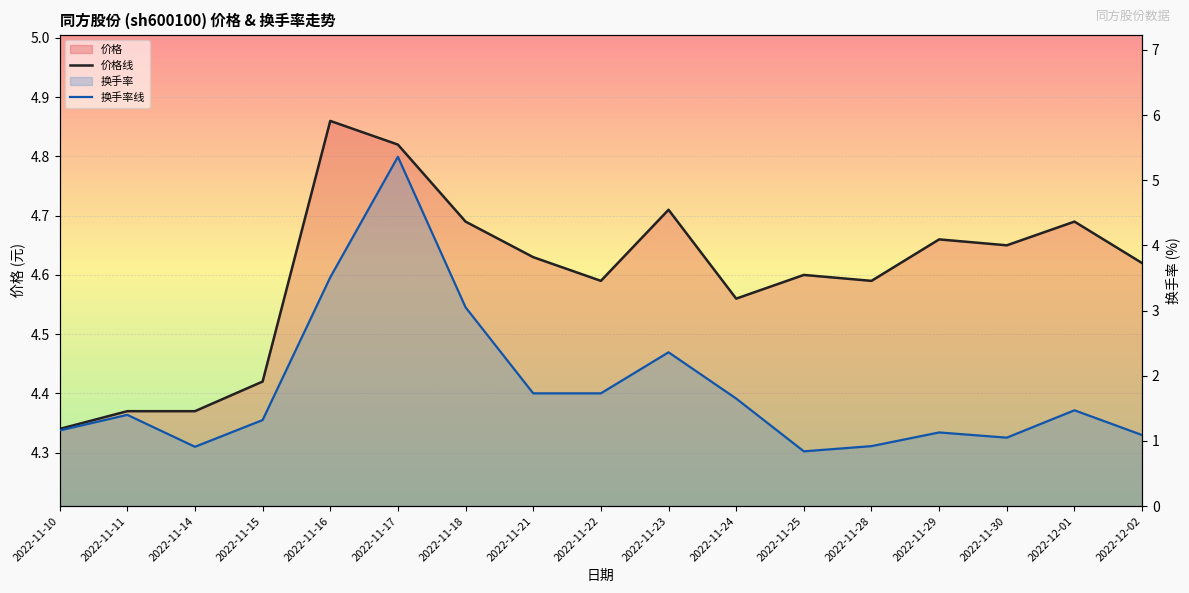

True or false: 换手率线 has a value of 0.9 at 2022-11-28.

True